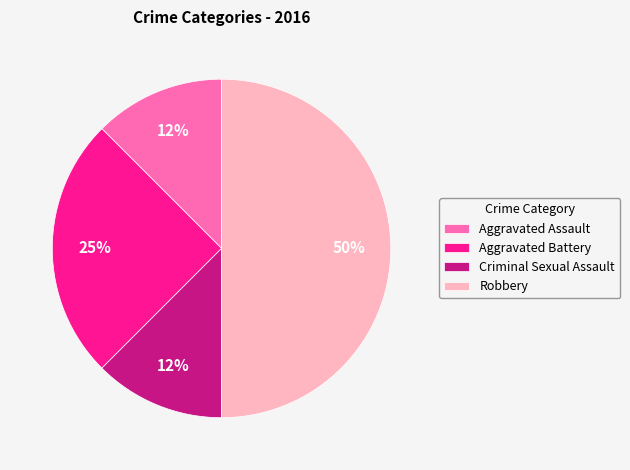

Combined, do Robbery and Aggravated Assault account for over 50%?

Yes